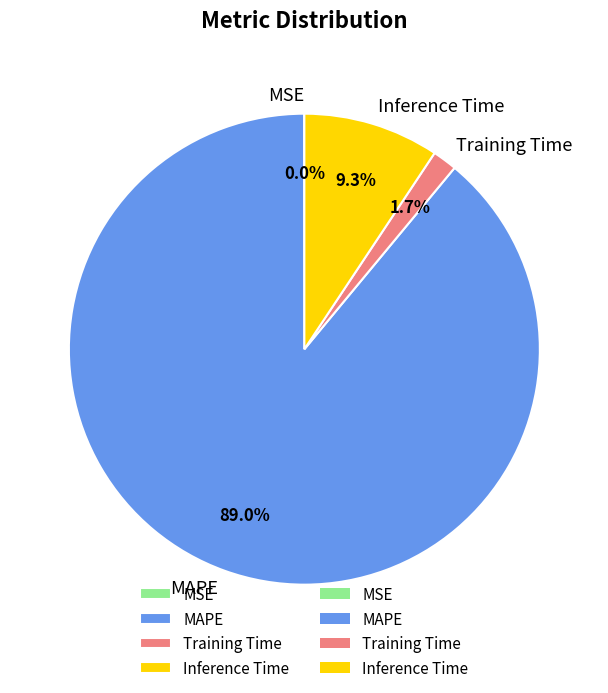

What percentage is the Inference Time slice, to the nearest percent?

9%